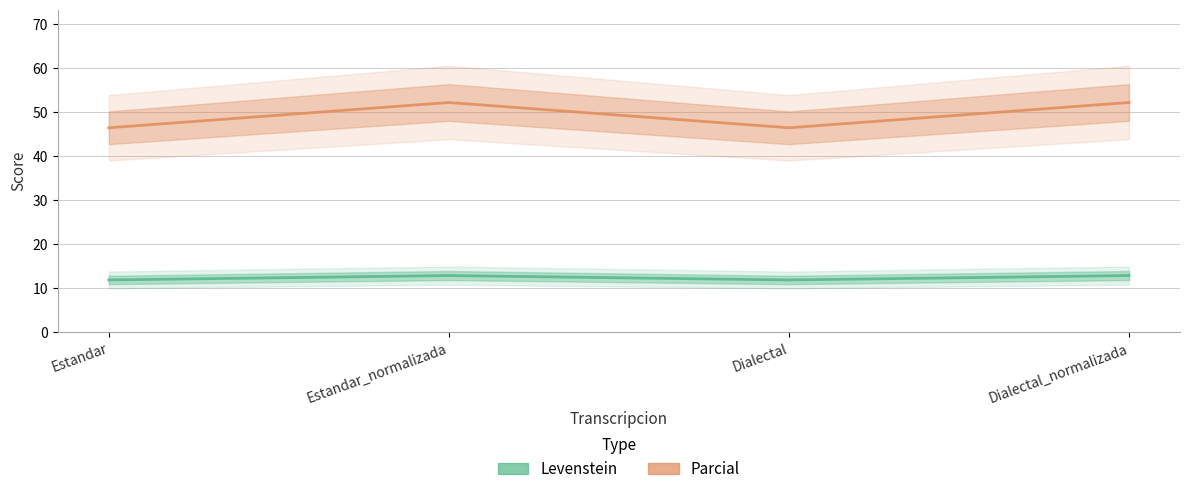

At which category is the sum across all series the highest?

Estandar_normalizada